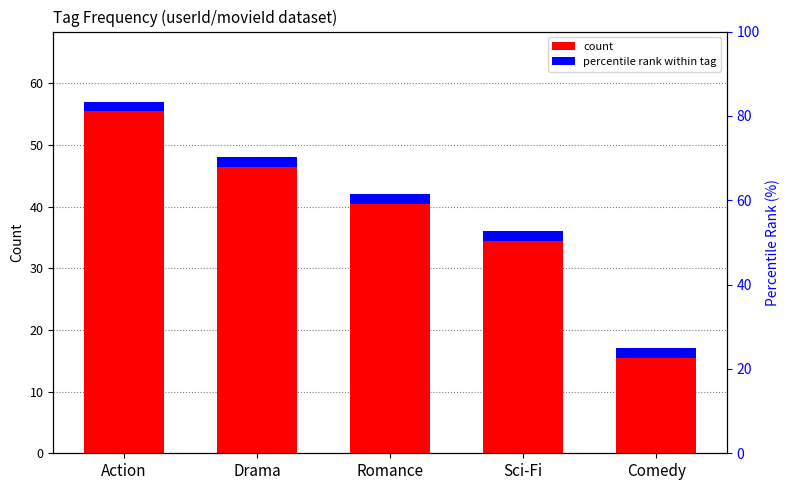

What is the average value?

40